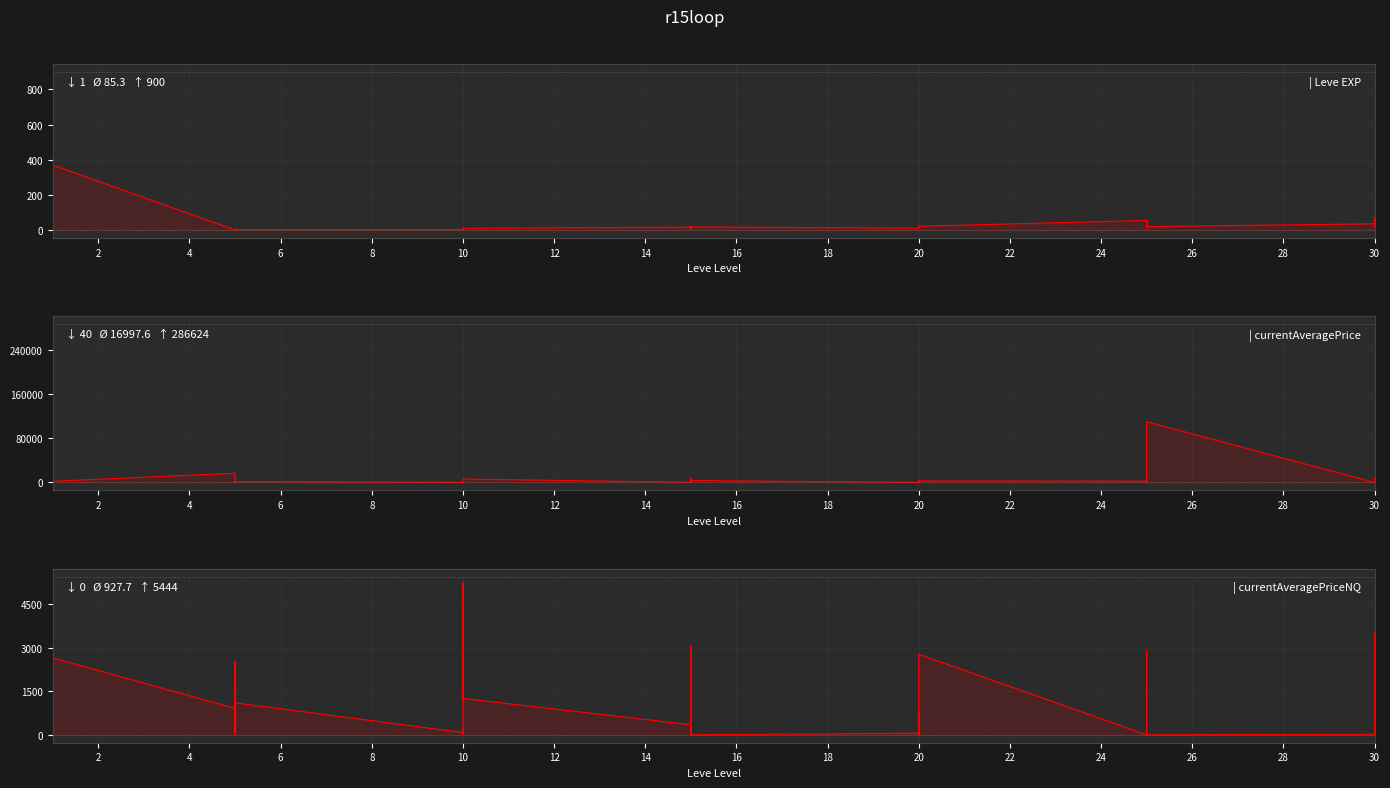

Is it true that currentAveragePrice equals 1104.9 at 32?

False